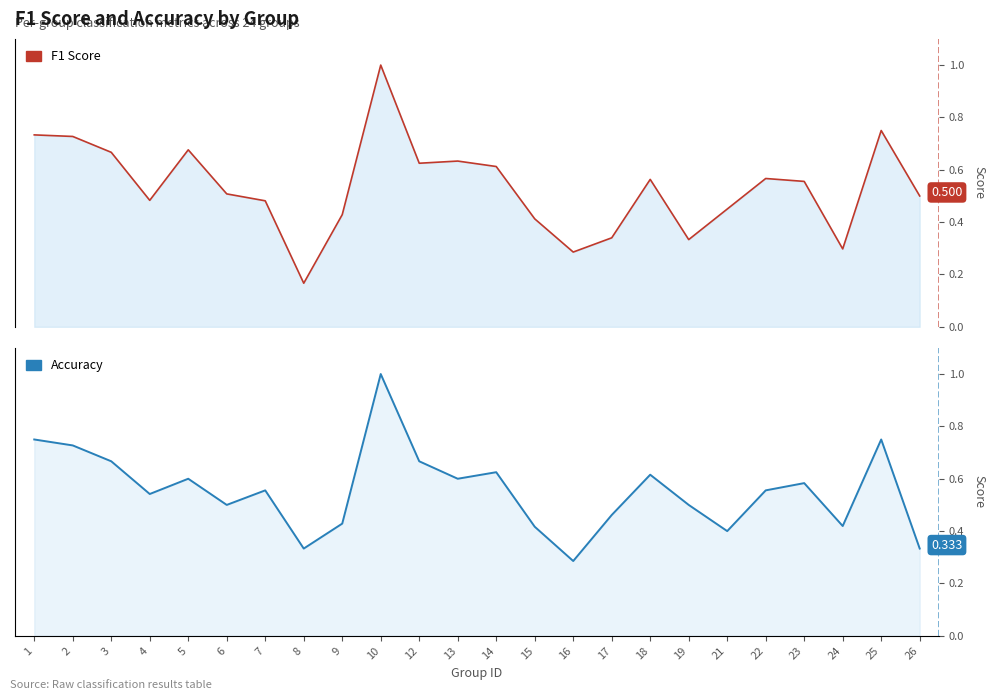

At which category does the chart reach its minimum across all series?

8